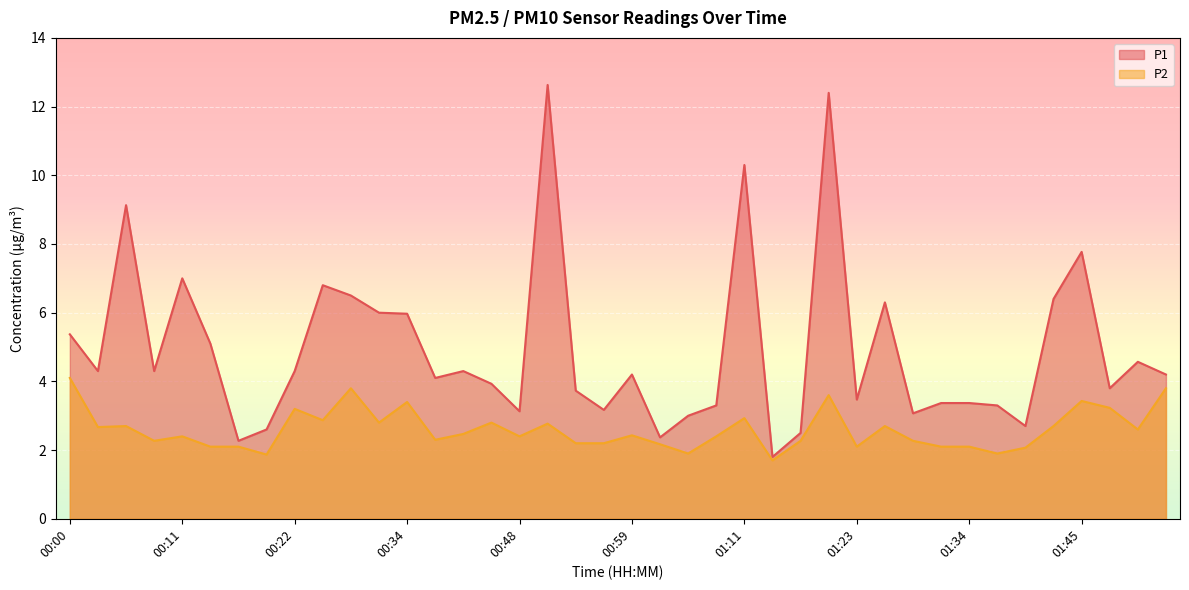

Rank the series by their maximum value, from highest to lowest.

P1, P2